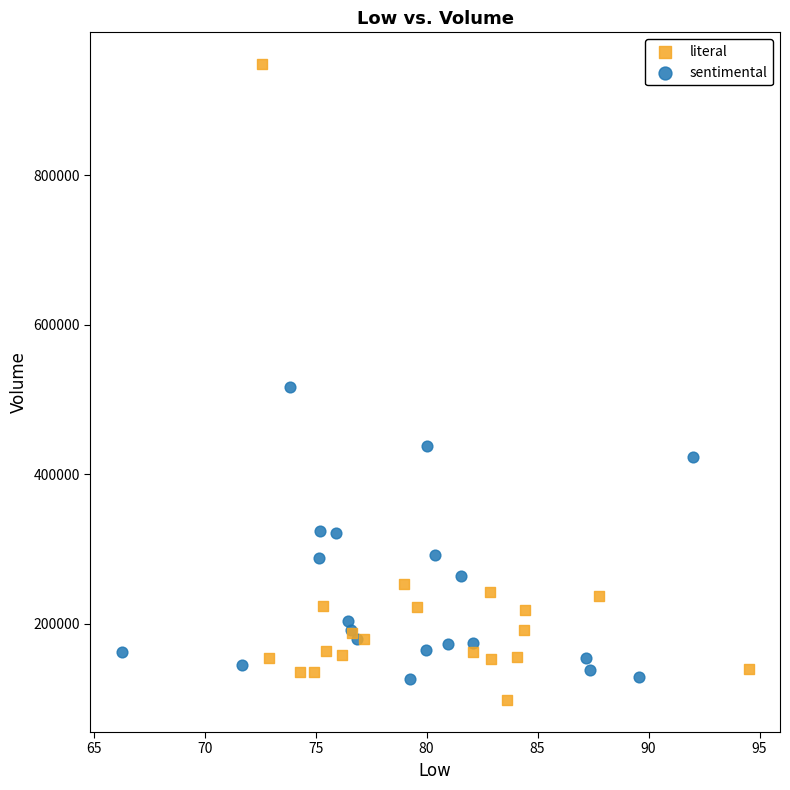

Which series has the widest spread of Y values?

literal